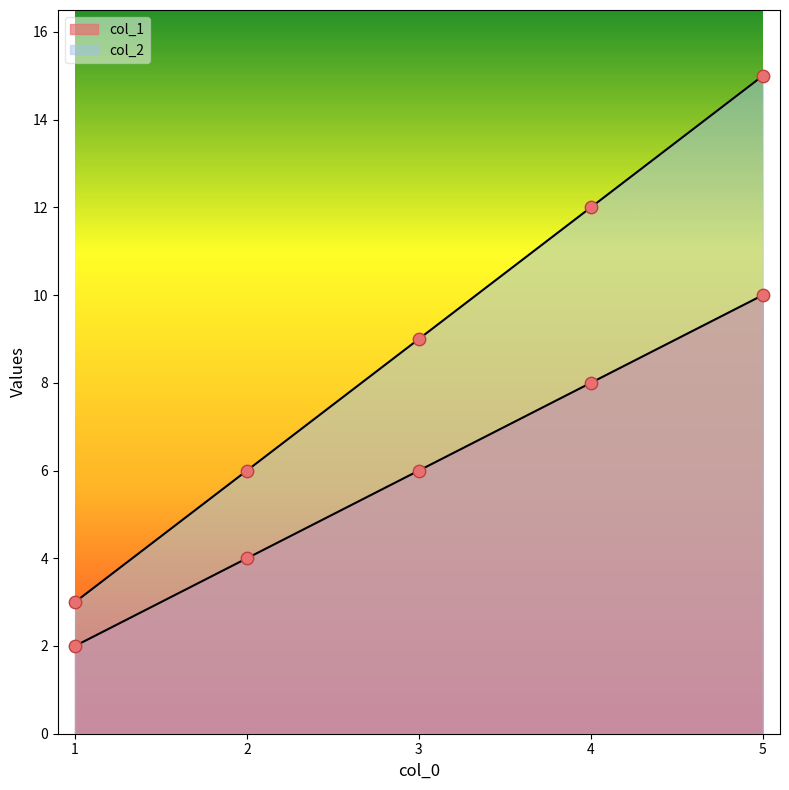

Is the value of col_1 at 3 greater than the value of col_2 at 1?

Yes